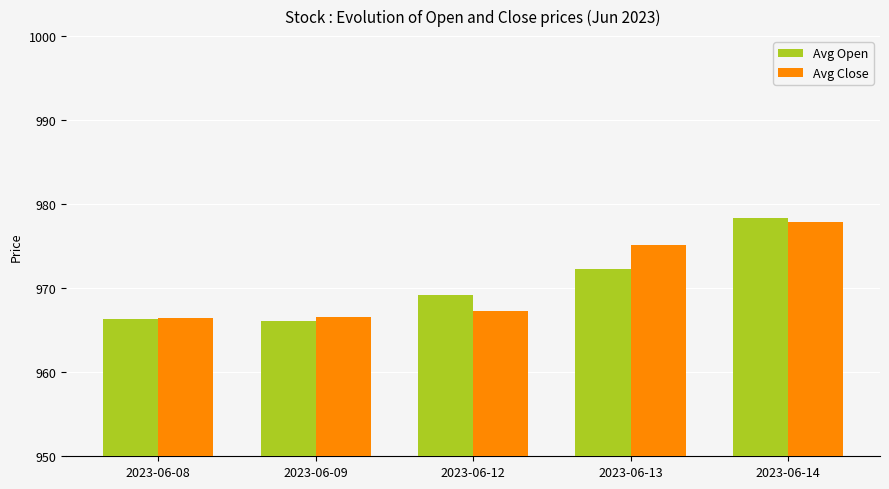

How many groups of bars are there?

5